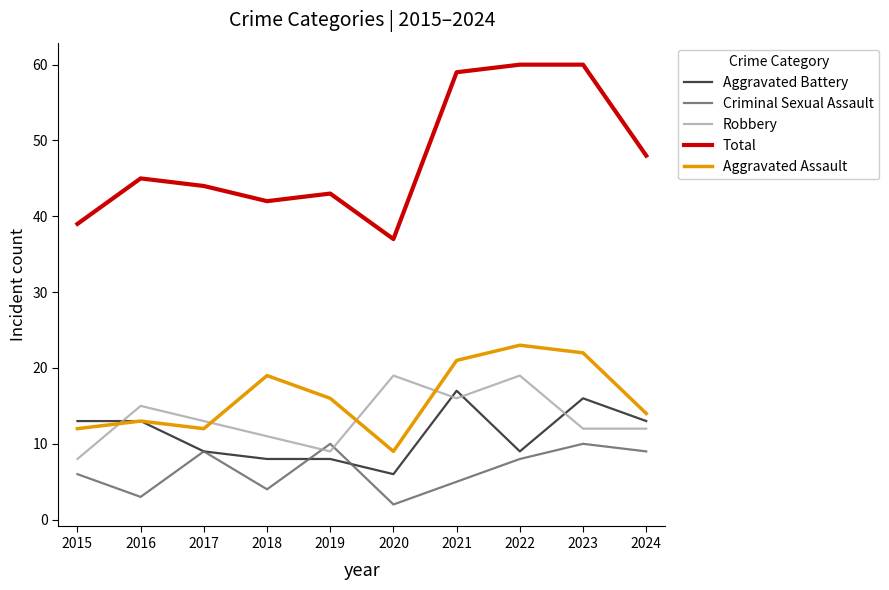

What is the approximate value of Aggravated Assault at 2020?

9